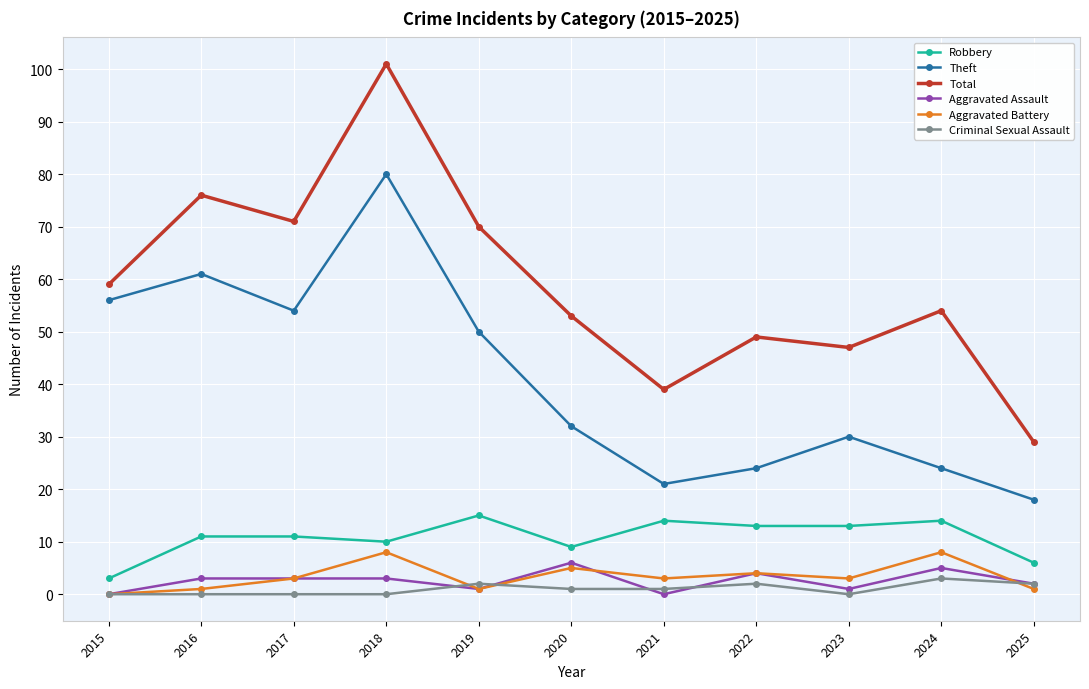

What is the greatest value displayed?

101